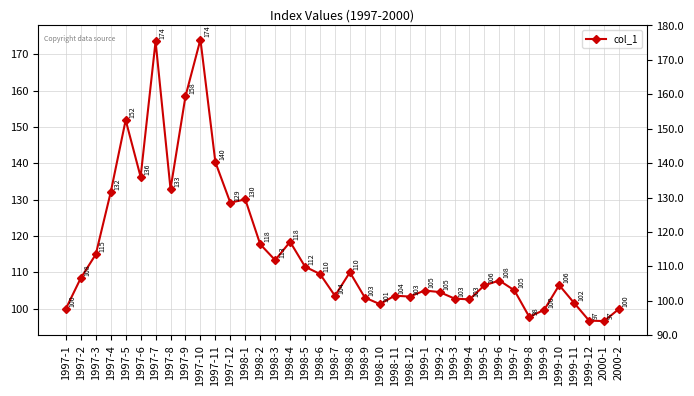

At which category does the chart reach its minimum across all series?

2000-1